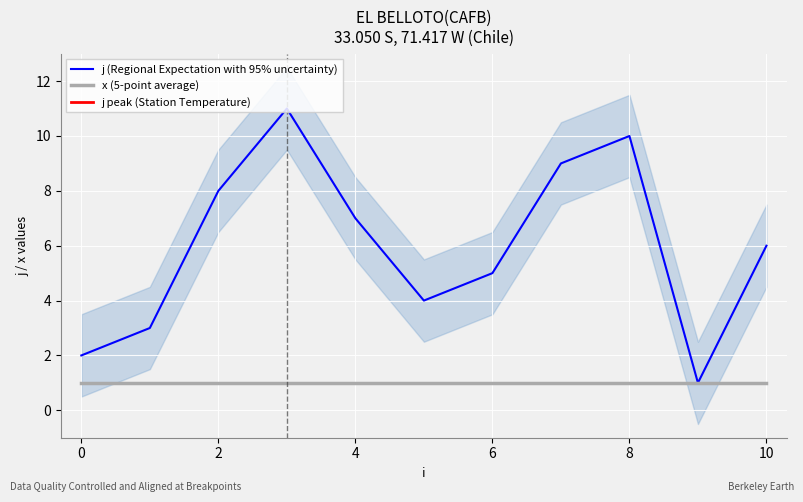

True or false: j (Regional Expectation with 95% uncertainty) has a value of 8 at 2.

True